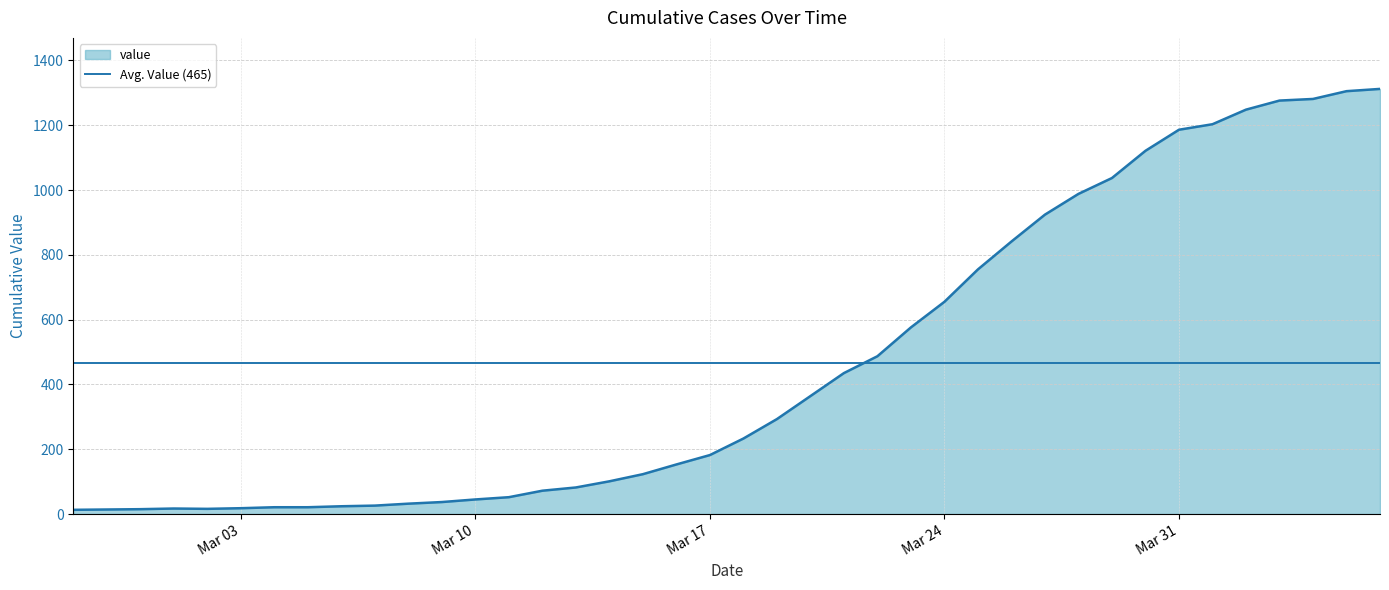

Which has a higher value, 2020-04-06 or 2020-03-01?

2020-04-06